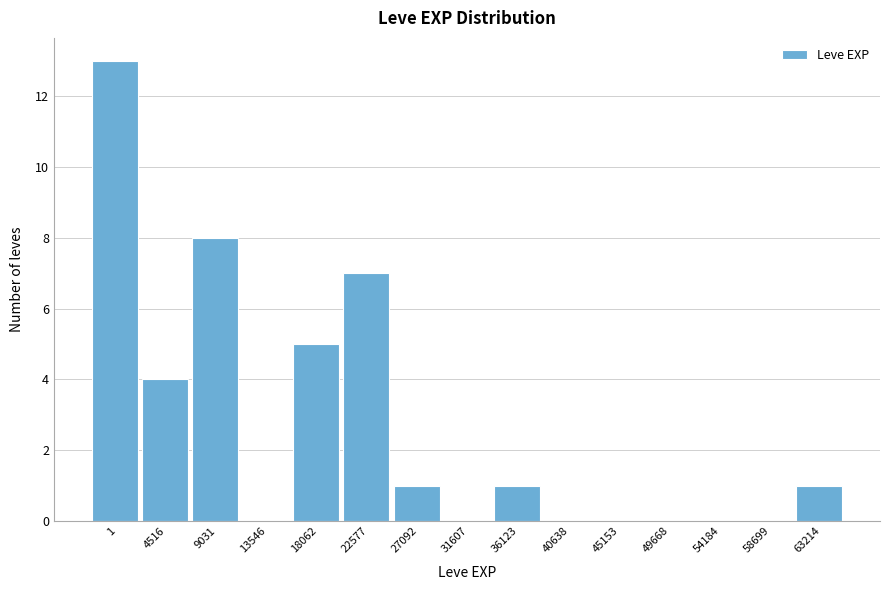

Reading right to left, list all the values displayed in this chart.

63214=1	58699=0	54184=0	49668=0	45153=0	40638=0	36123=1	31607=0	27092=1	22577=7	18062=5	13546=0	9031=8	4516=4	1=13